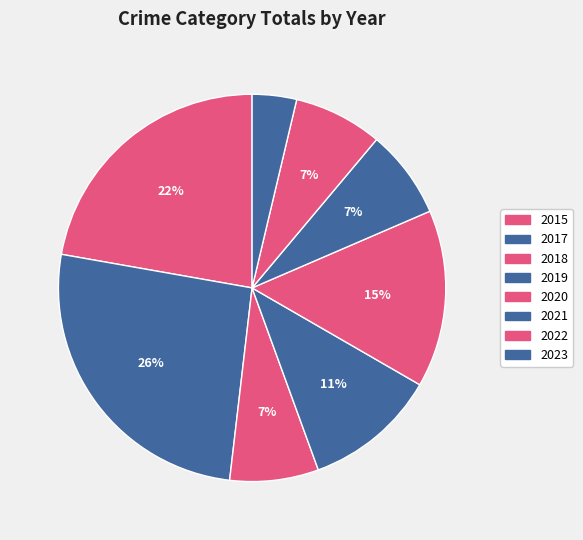

The 2015 slice represents 12% of the pie. True or false?

False